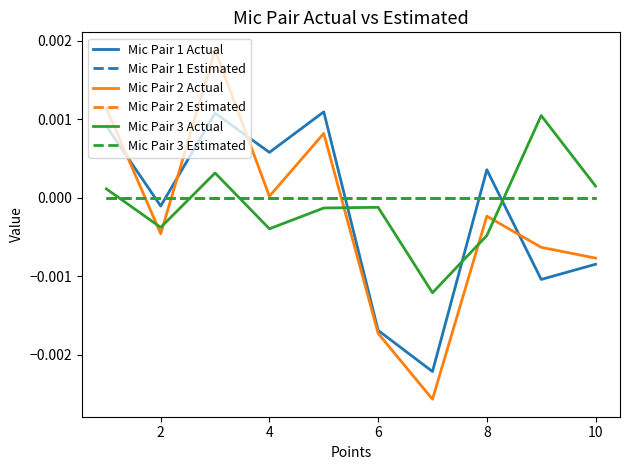

Does the chart display data point markers on the line(s)?

No